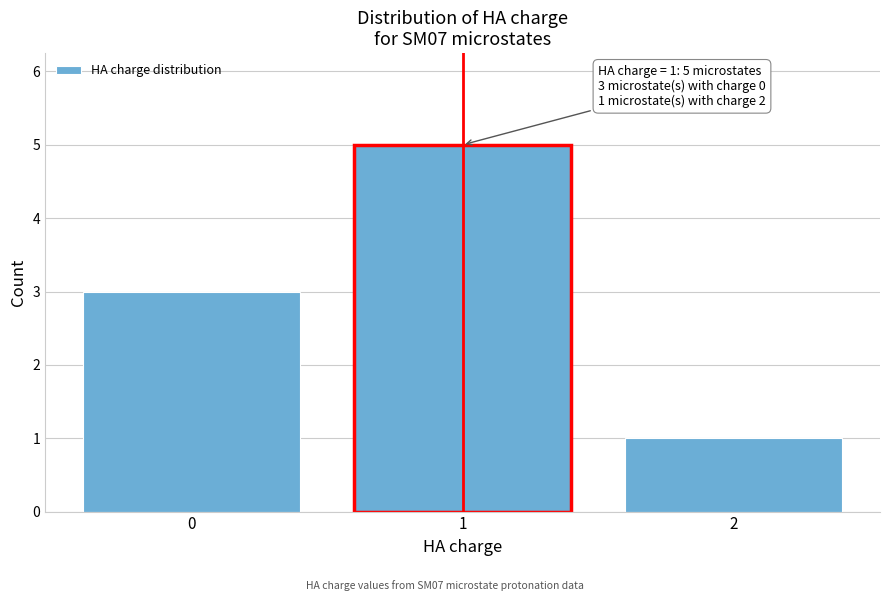

Reading left to right, extract all data points from this chart.

0=3	1=5	2=1